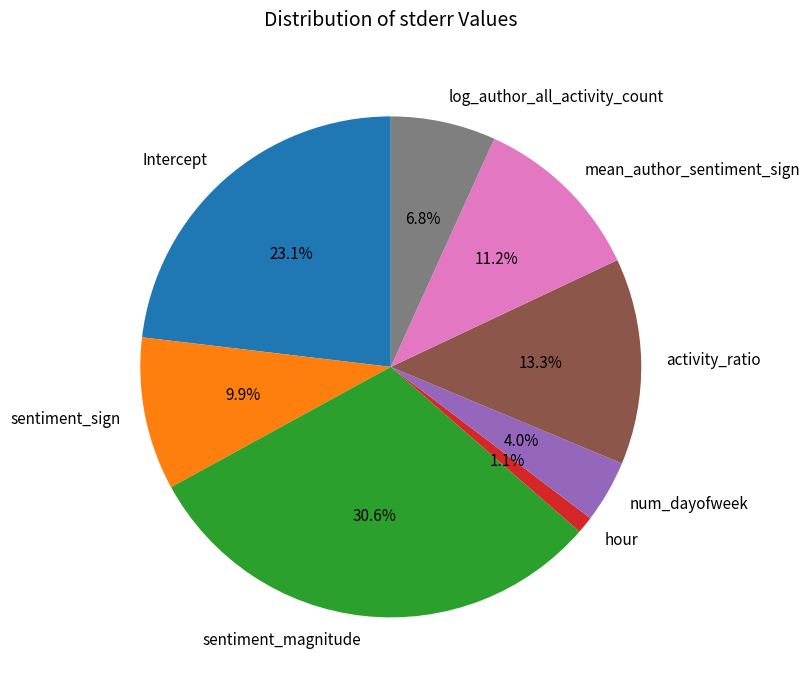

What portion of the pie excludes Intercept?

76.9%